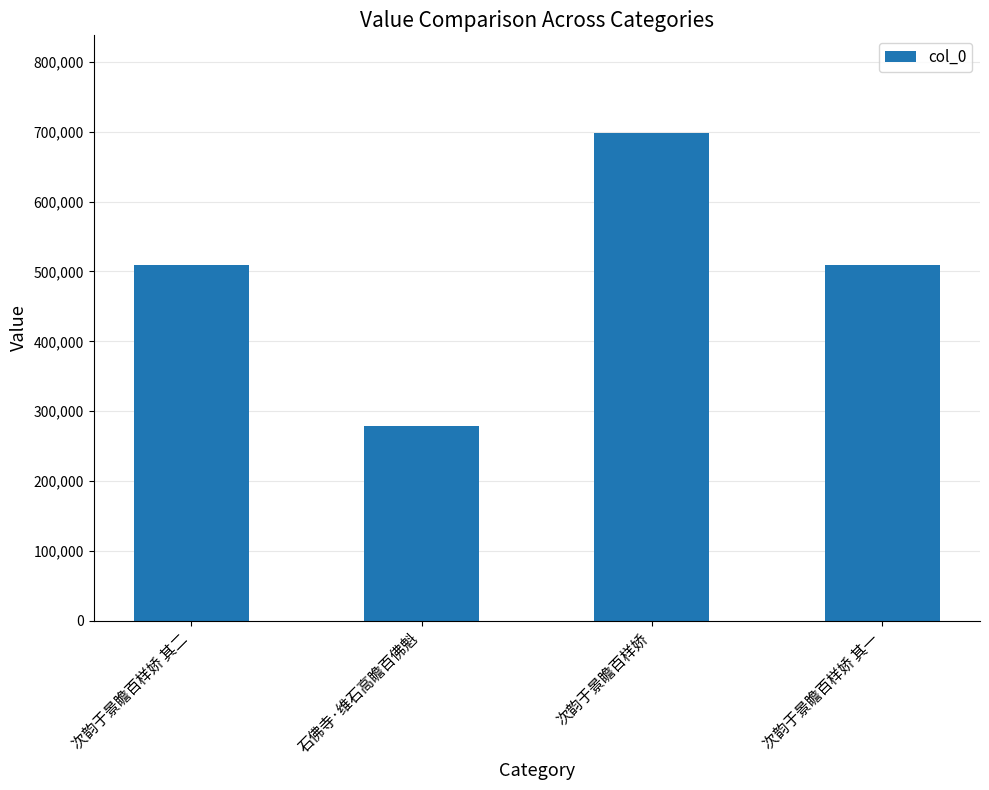

Is it true that the value at 次韵于景瞻百样娇 is 698297?

True